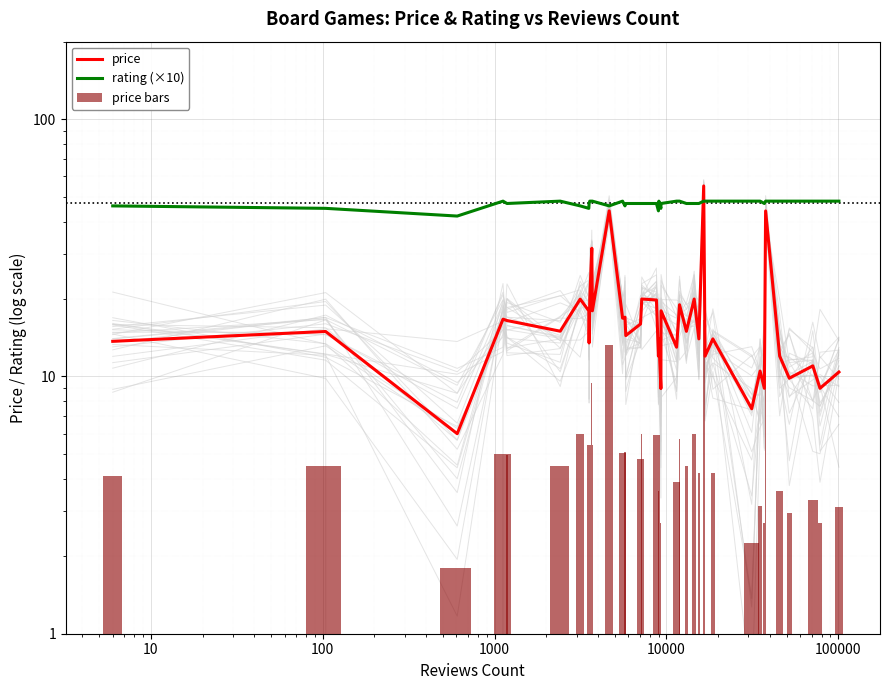

What is the maximum value shown in the chart?

55.0